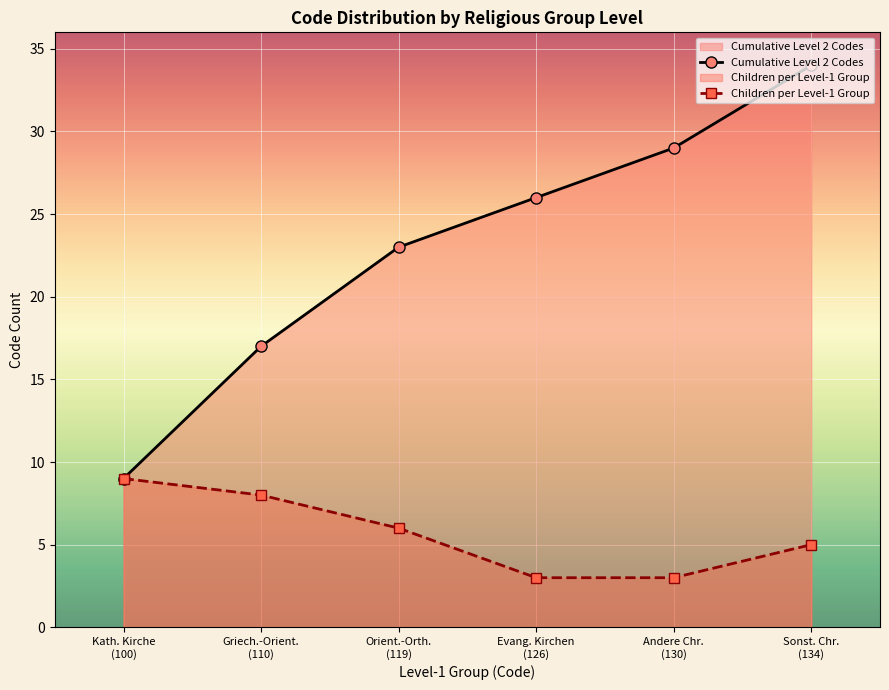

The value of Children per Level-1 Group at Andere Chr.
(130) is 3. True or false?

True